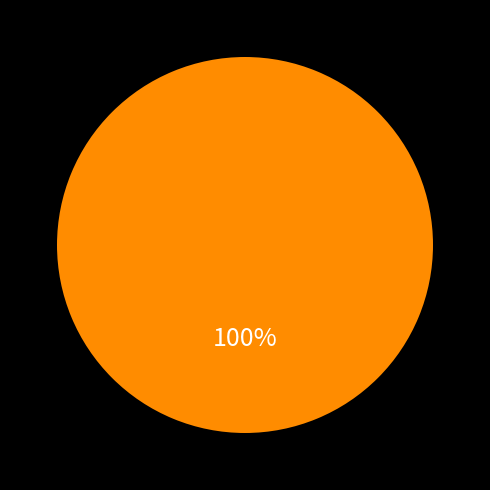

Count the number of slices in the pie.

1